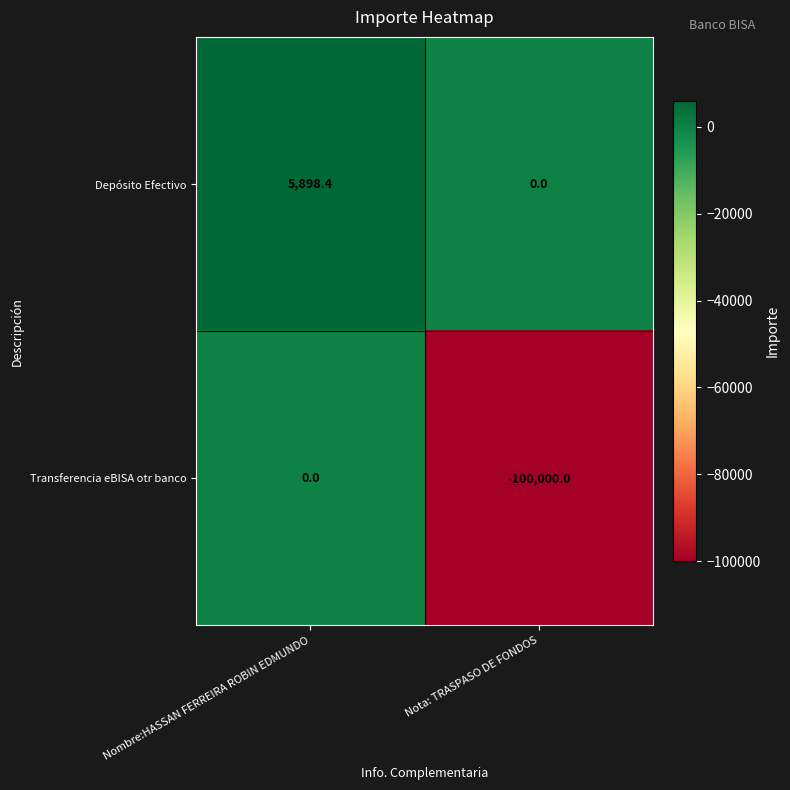

Rank the series by their average value, from lowest to highest.

Transferencia eBISA otr banco, Depósito Efectivo